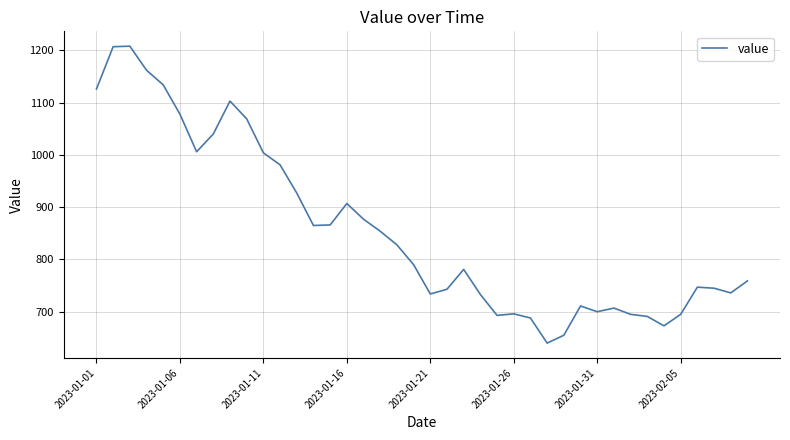

What is the greatest value displayed?

1208